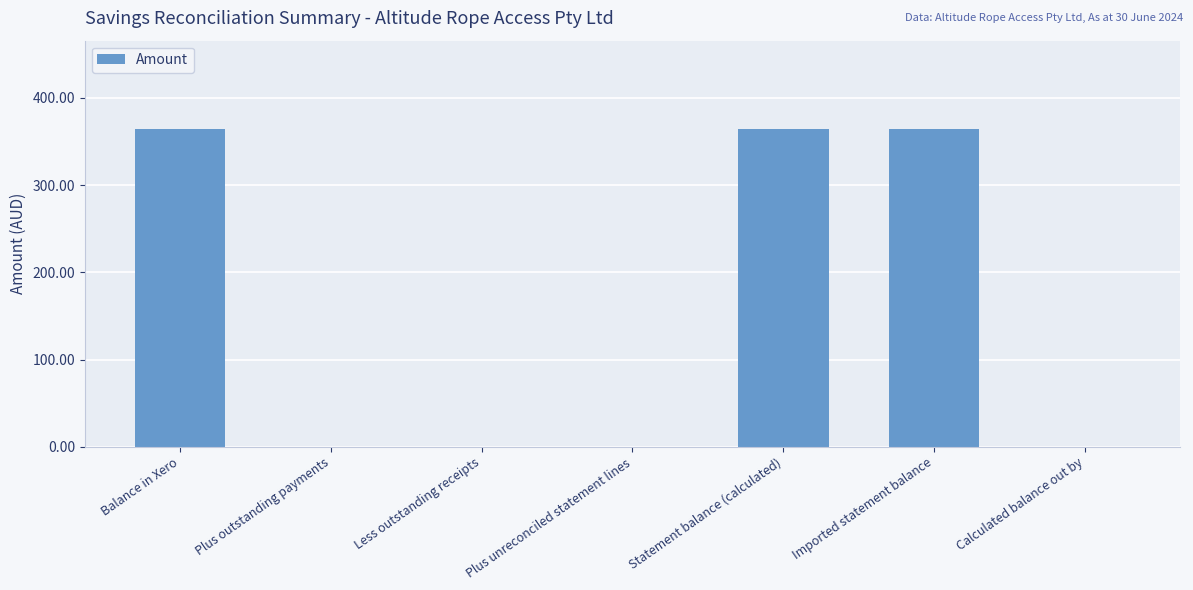

What is the greatest value displayed?

364.3